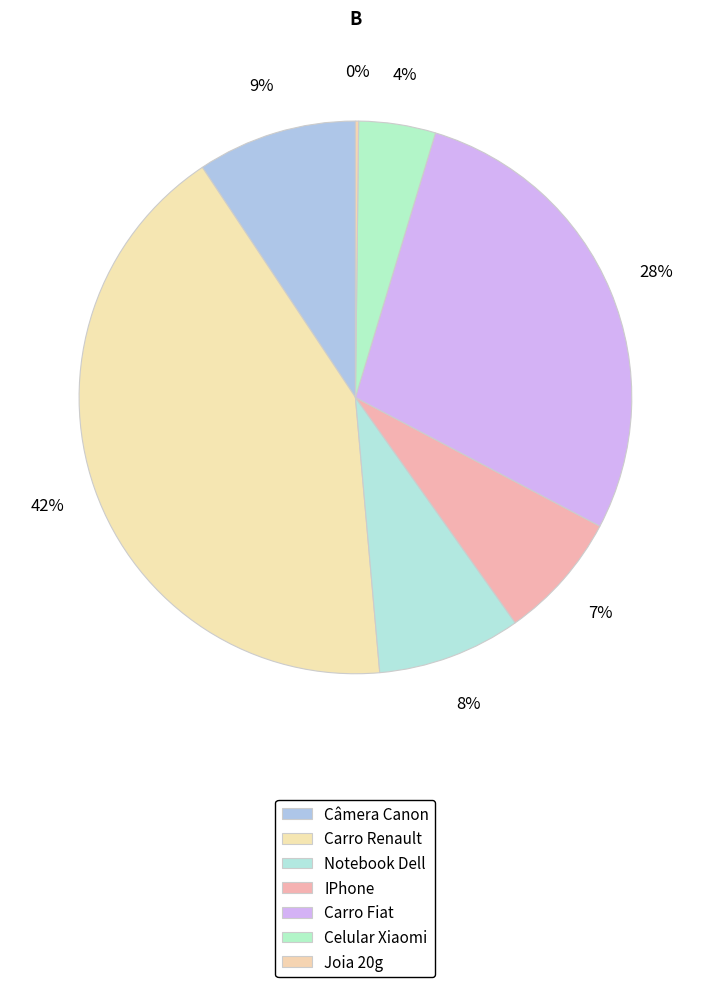

To the nearest percent, what portion does IPhone represent?

7%